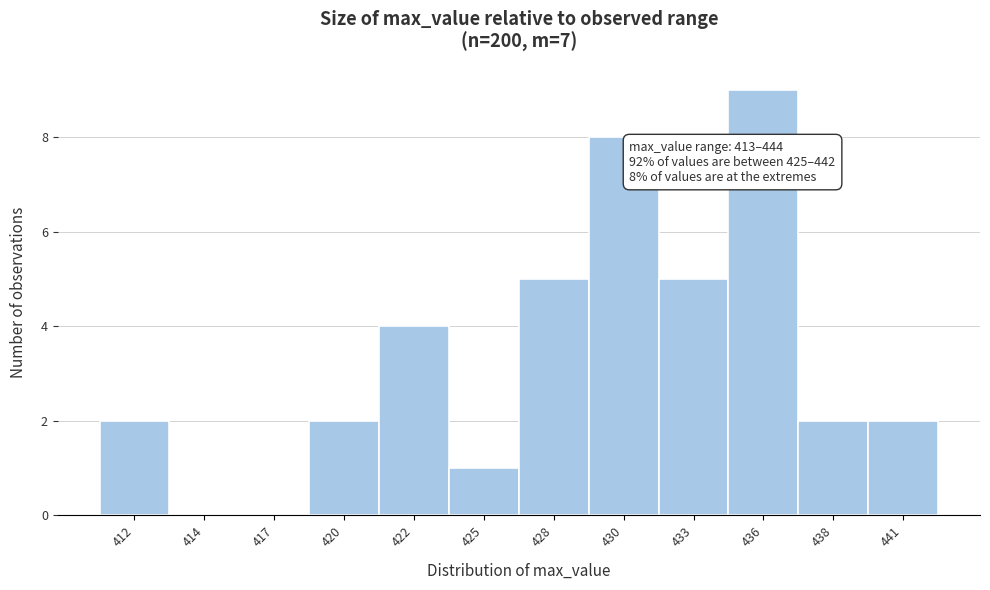

Reading left to right, transcribe all the data shown in this chart.

412=2	414=0	417=0	420=2	422=4	425=1	428=5	430=8	433=5	436=9	438=2	441=2